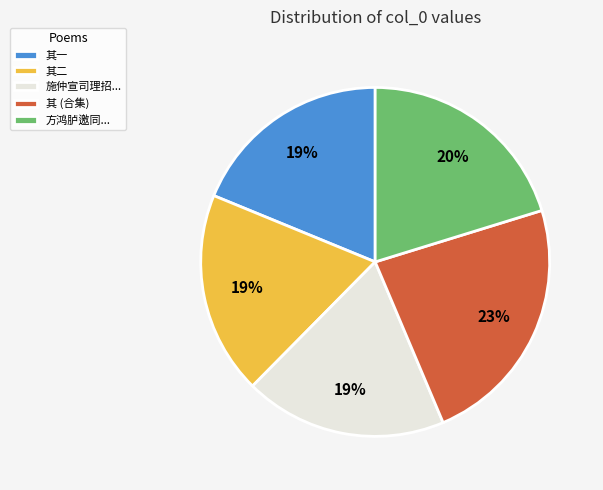

To the nearest percent, what is the average slice percentage?

20%